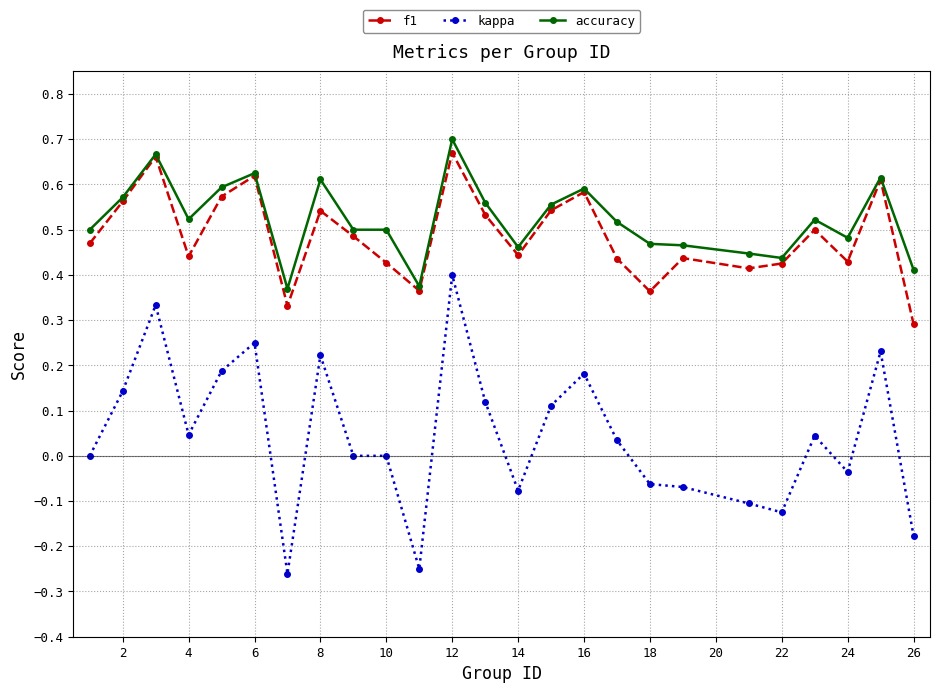

Does the chart display data point markers on the line(s)?

Yes